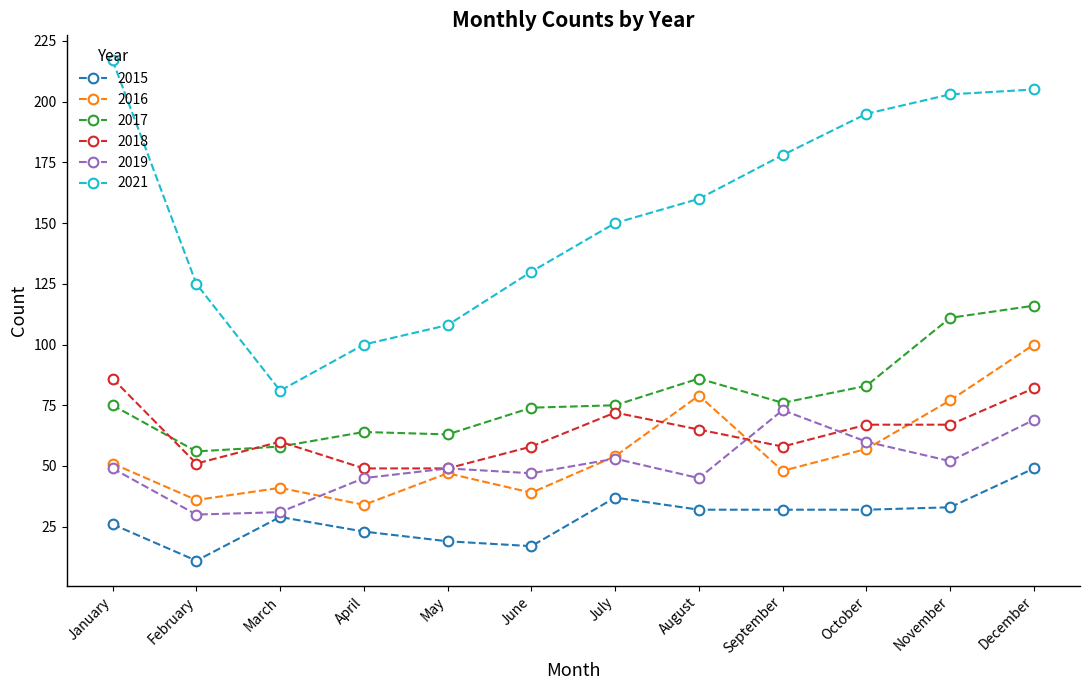

Reading left to right, what are all the values shown in this chart?

2015: January=26	February=11	March=29	April=23	May=19	June=17	July=37	August=32	September=32	October=32	November=33	December=49
2016: January=51	February=36	March=41	April=34	May=47	June=39	July=54	August=79	September=48	October=57	November=77	December=100
2017: January=75	February=56	March=58	April=64	May=63	June=74	July=75	August=86	September=76	October=83	November=111	December=116
2018: January=86	February=51	March=60	April=49	May=49	June=58	July=72	August=65	September=58	October=67	November=67	December=82
2019: January=49	February=30	March=31	April=45	May=49	June=47	July=53	August=45	September=73	October=60	November=52	December=69
2021: January=217	February=125	March=81	April=100	May=108	June=130	July=150	August=160	September=178	October=195	November=203	December=205